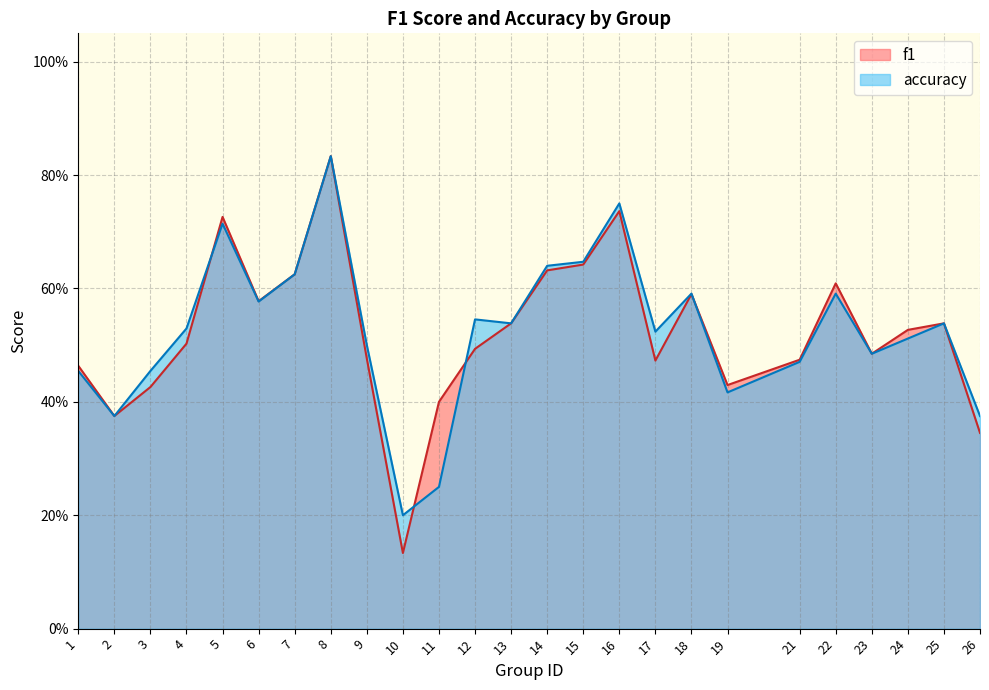

Count the f1 values in the range 0 to 1.

25